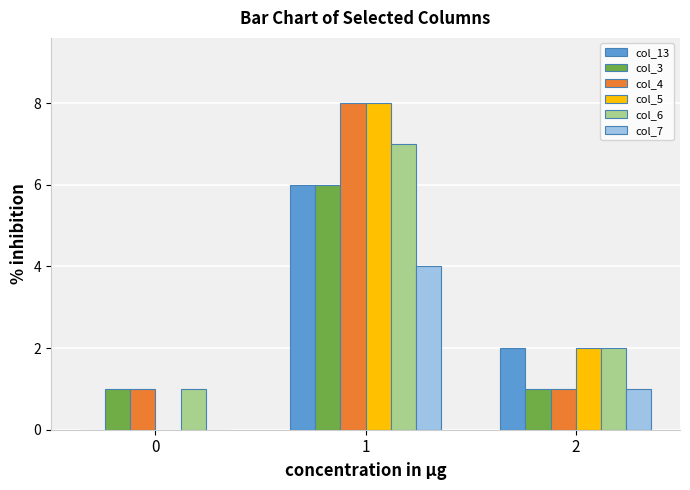

Reading left to right, extract all data points from this chart.

col_13: 0=0	1=6	2=2
col_3: 0=1	1=6	2=1
col_4: 0=1	1=8	2=1
col_5: 0=0	1=8	2=2
col_6: 0=1	1=7	2=2
col_7: 0=0	1=4	2=1